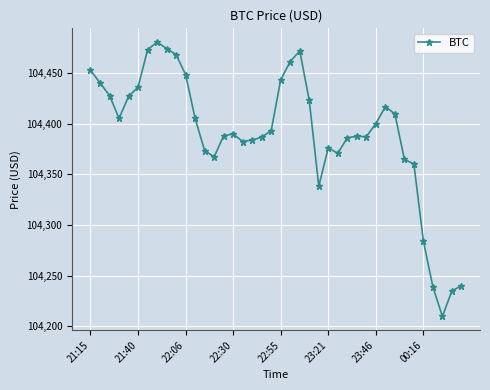

What is the value of the 25th point from the left?

104338.4